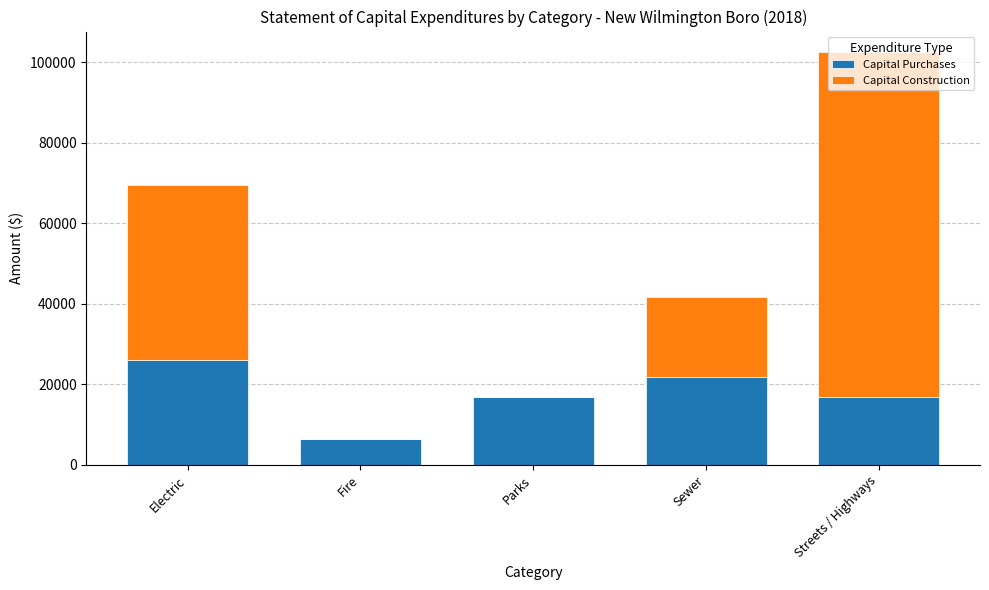

What is the highest value of the Capital Purchases series?

26060